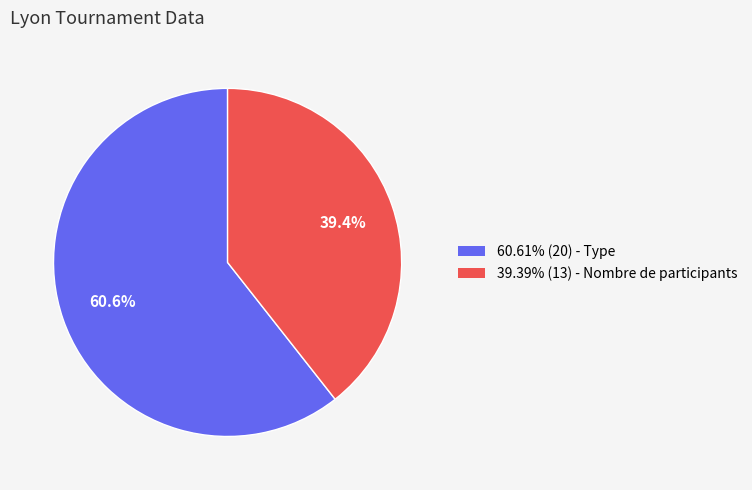

Is there a majority slice in this chart?

Yes